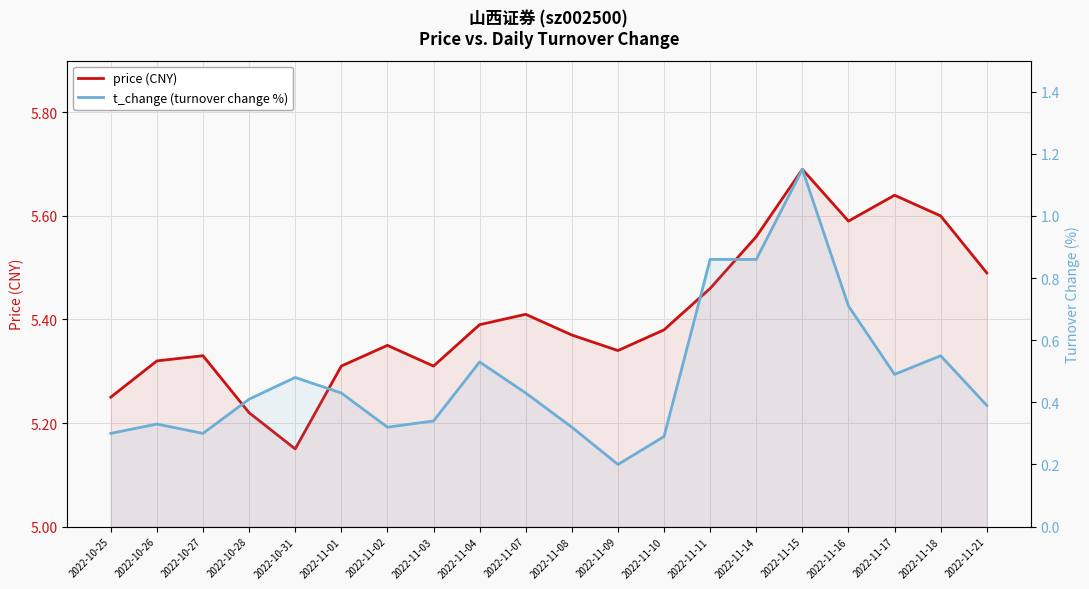

At which category is the sum across all series the highest?

2022-11-15